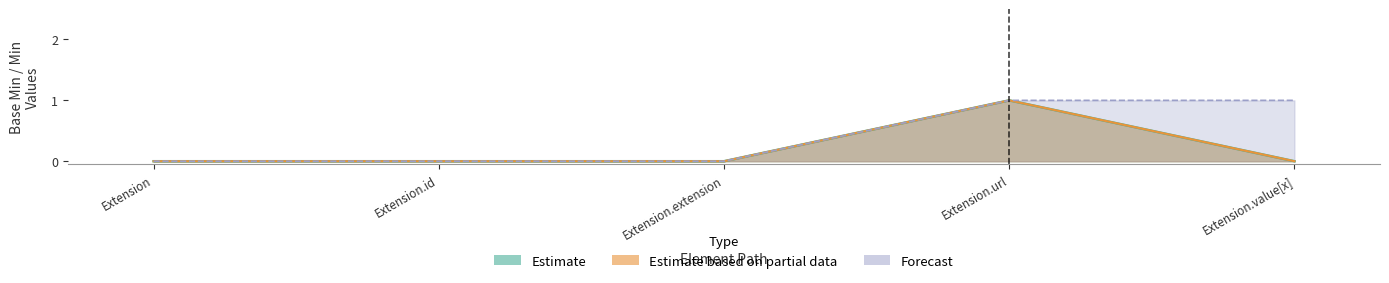

How many values in Forecast are above zero?

2